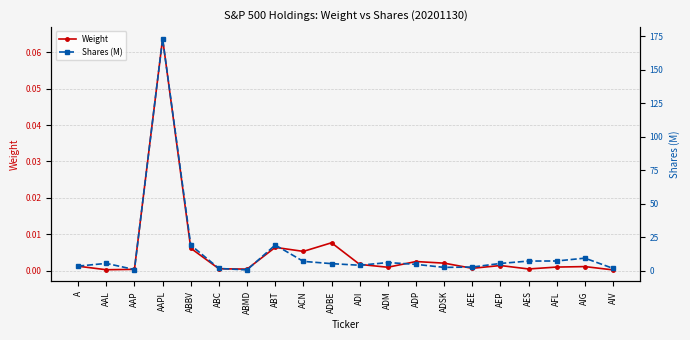

How many distinct data groups are displayed?

2